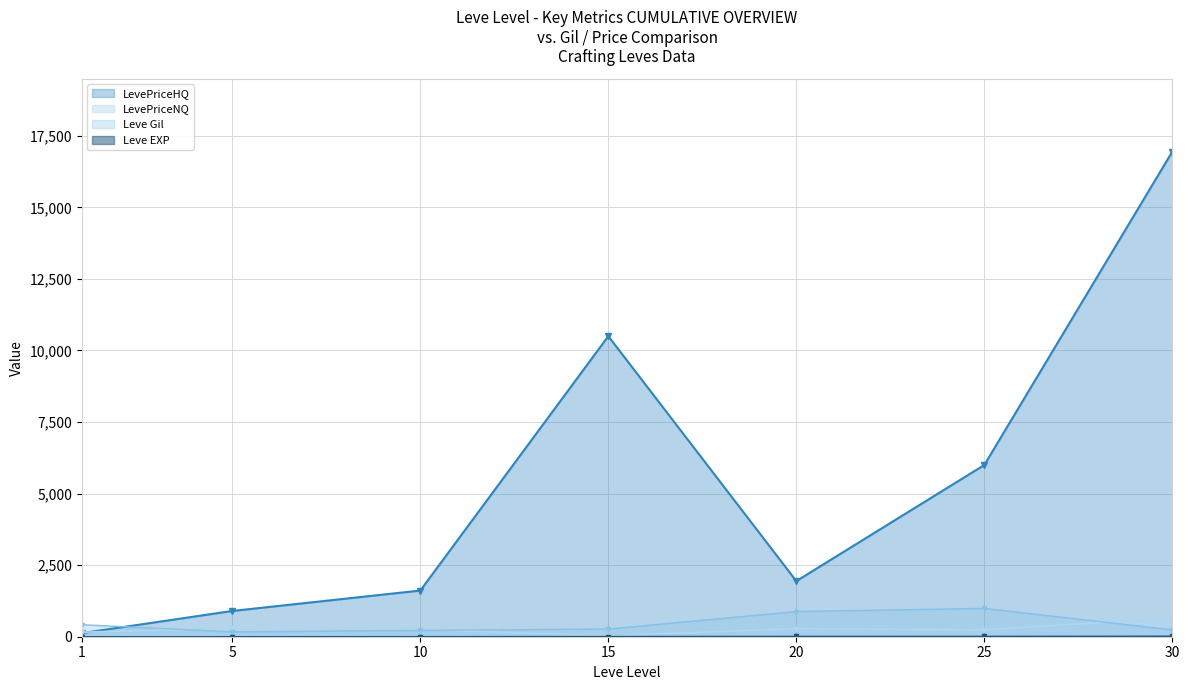

What is the value of the LevePriceNQ point at the 2nd from the left?

300